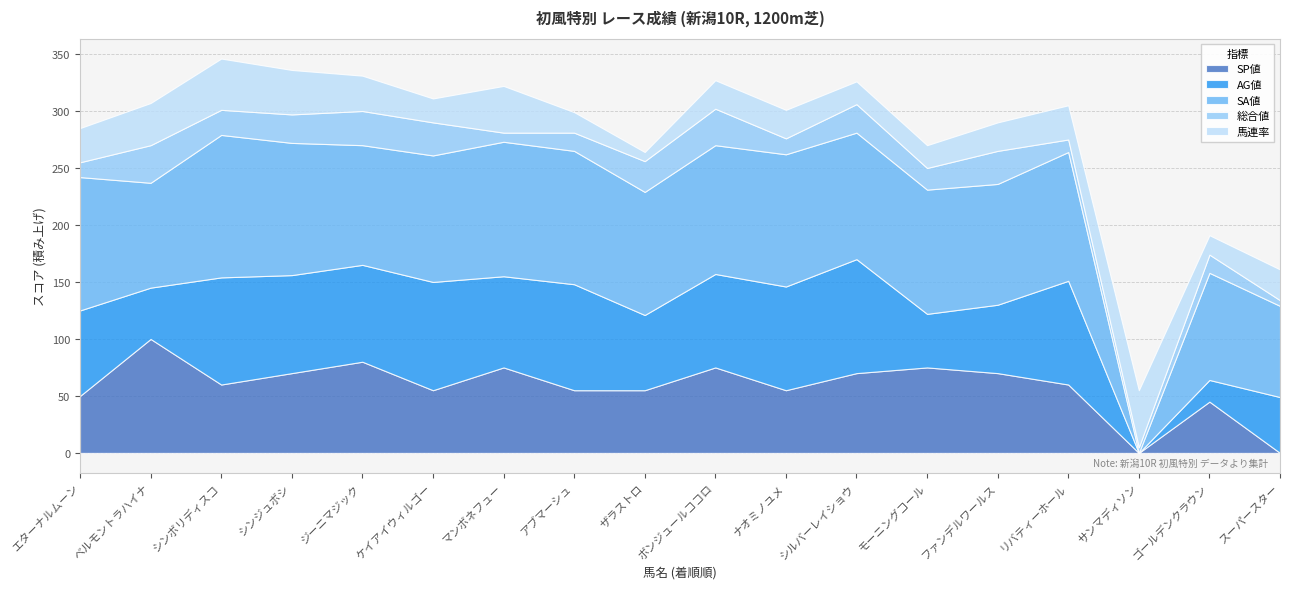

Count the number of categories in the chart.

18